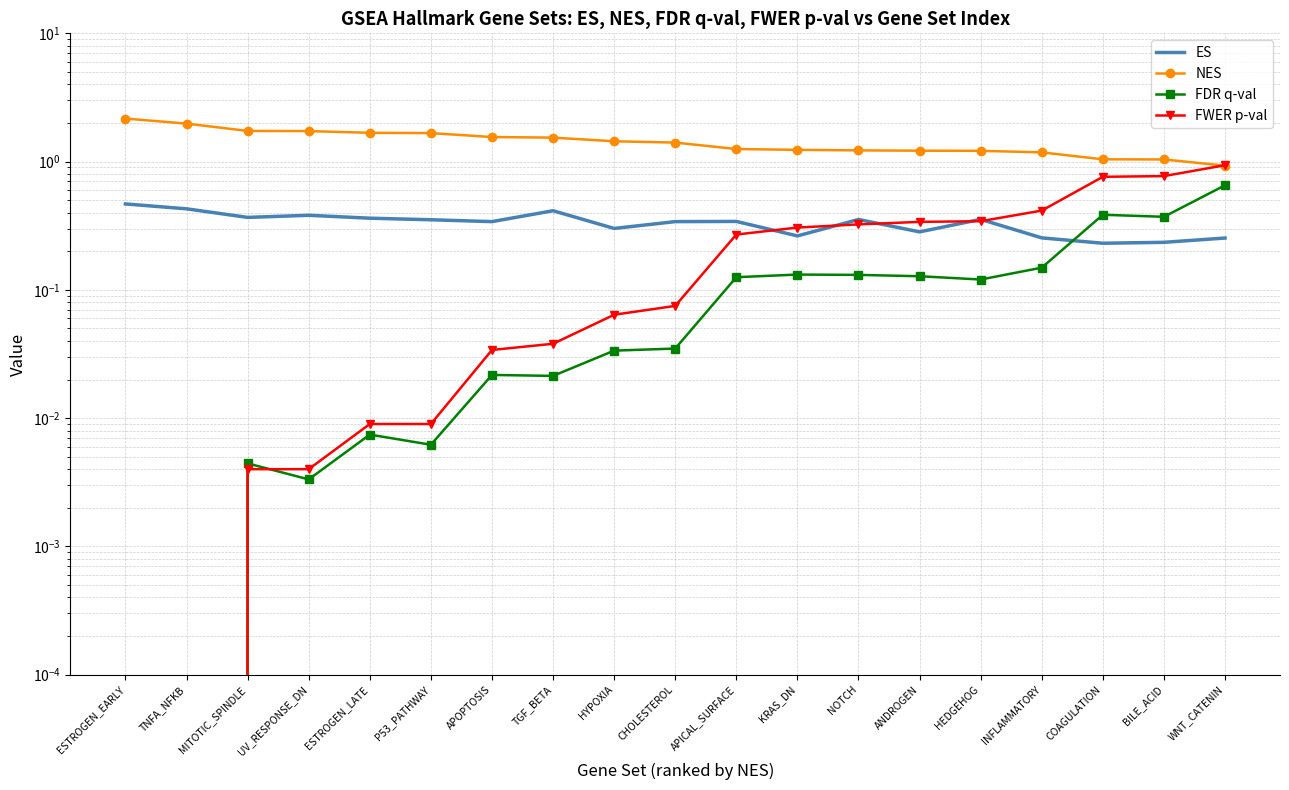

At which category does FDR q-val reach its first local valley?

UV_RESPONSE_DN